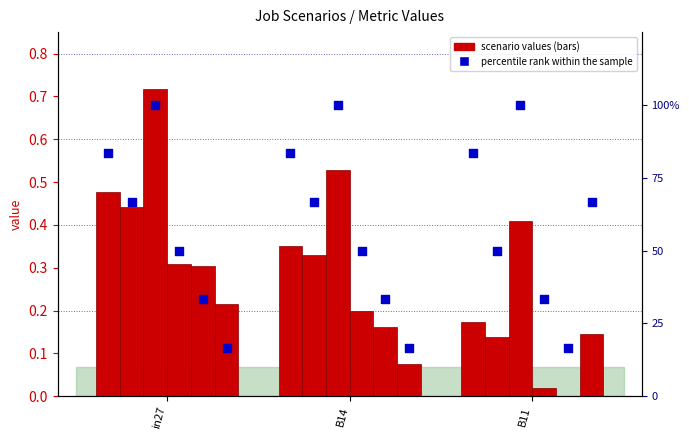

At which category is the sum across all series the highest?

in27